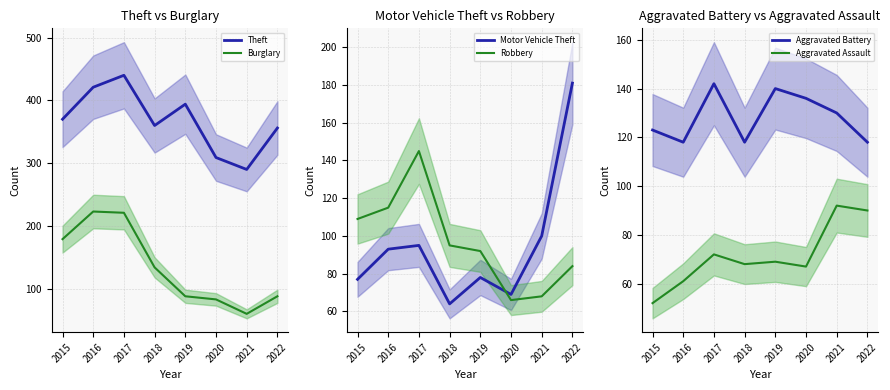

Is it true that Motor Vehicle Theft equals 32 at 2016?

False